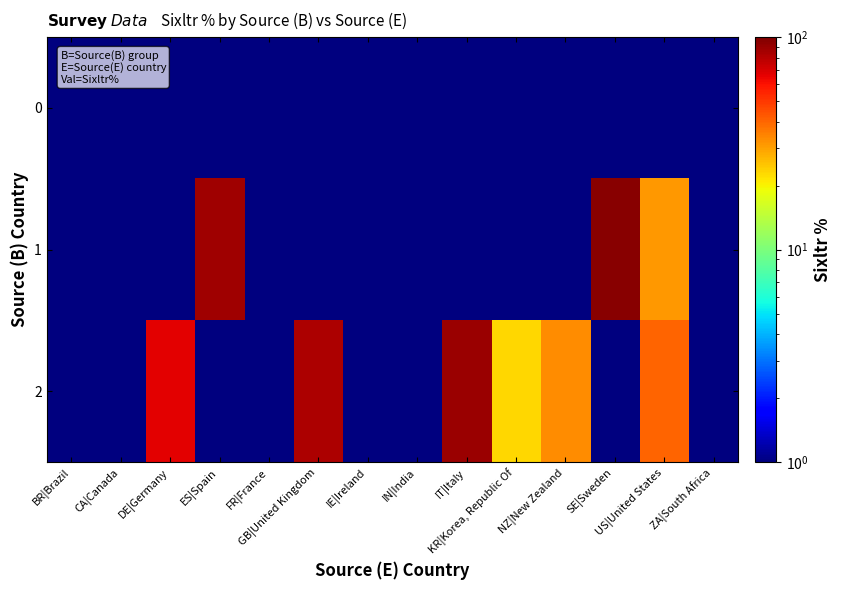

Count the number of categories in the chart.

14